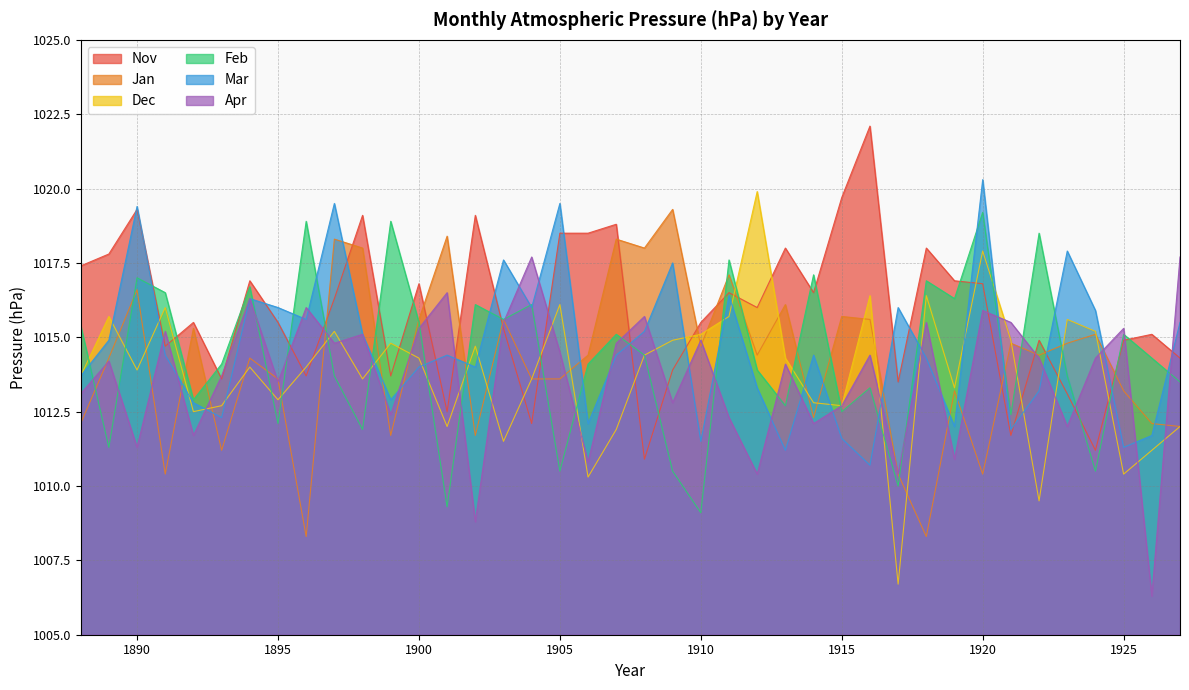

What is the difference between the Apr values at 1893 and 1901?

2.8